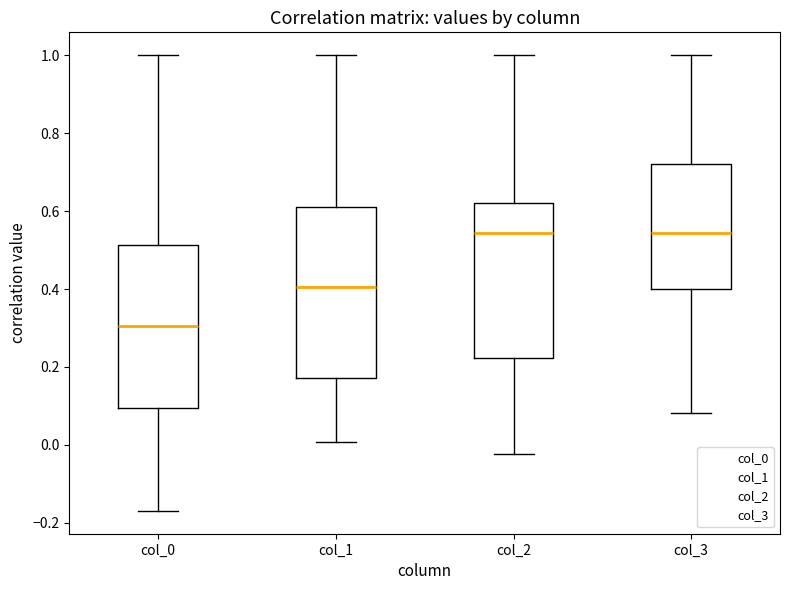

Where is the lower edge of the box for col_3 on the y-axis? The values are not printed on the chart, so give them approximately, as read against the axis.

0.40